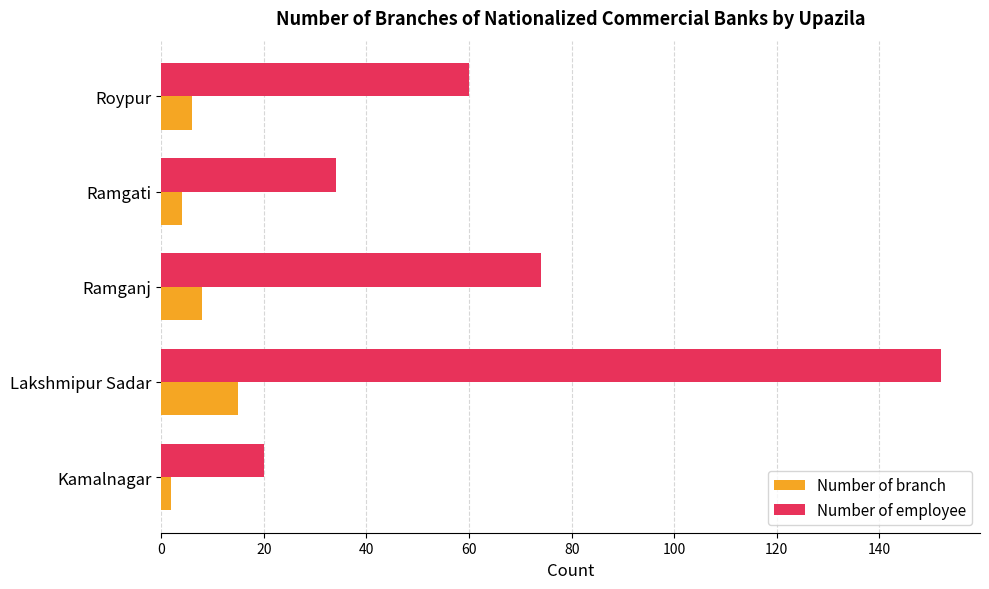

Which series changed the most between Lakshmipur Sadar and Ramgati?

Number of employee